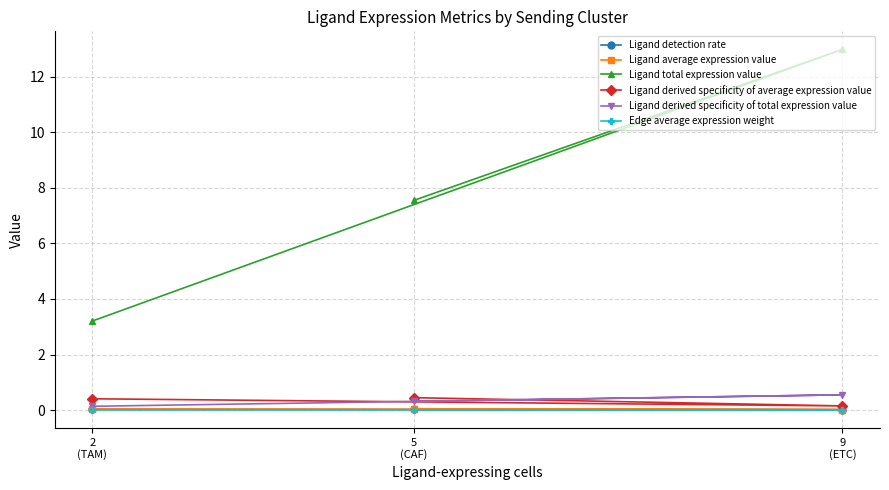

Which series has the widest spread of values?

Ligand total expression value